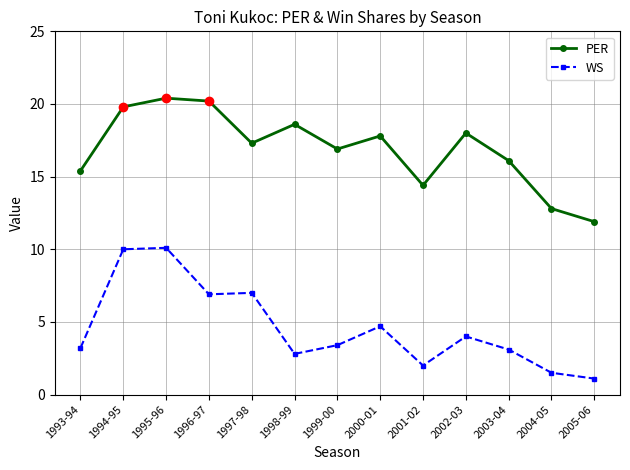

True or false: PER and WS cross at least once.

False